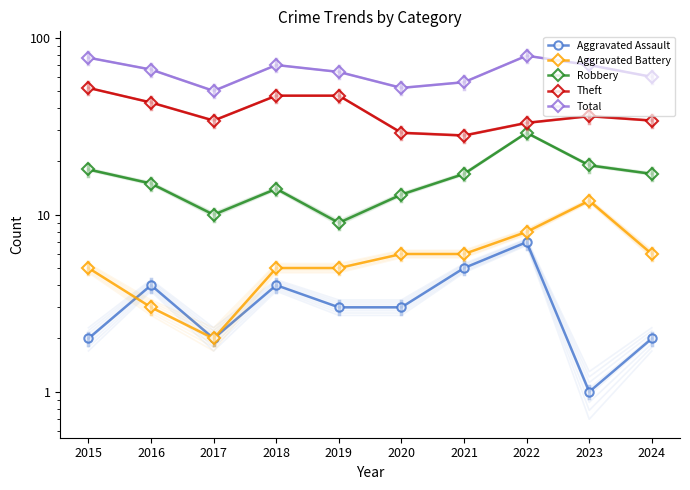

Reading left to right, transcribe all the data shown in this chart.

Aggravated Assault: 2015=2	2016=4	2017=2	2018=4	2019=3	2020=3	2021=5	2022=7	2023=1	2024=2
Aggravated Battery: 2015=5	2016=3	2017=2	2018=5	2019=5	2020=6	2021=6	2022=8	2023=12	2024=6
Robbery: 2015=18	2016=15	2017=10	2018=14	2019=9	2020=13	2021=17	2022=29	2023=19	2024=17
Theft: 2015=52	2016=43	2017=34	2018=47	2019=47	2020=29	2021=28	2022=33	2023=36	2024=34
Total: 2015=77	2016=66	2017=50	2018=70	2019=64	2020=52	2021=56	2022=79	2023=70	2024=60